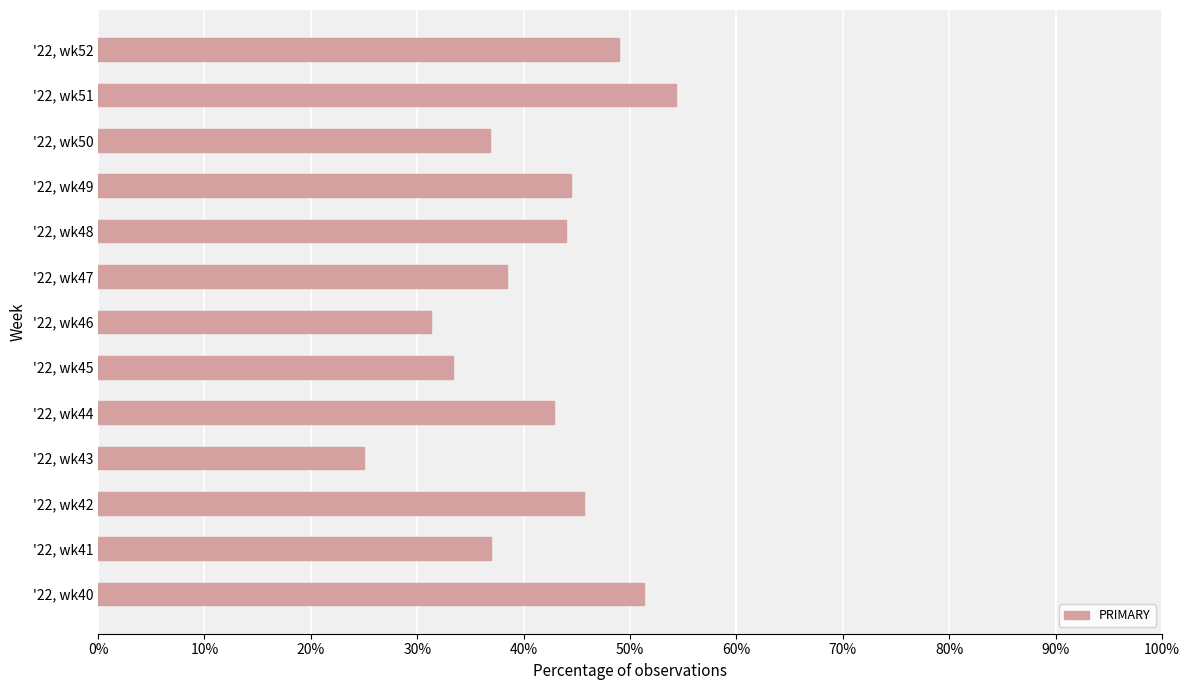

Between '22, wk47 and '22, wk43, which is larger?

'22, wk47